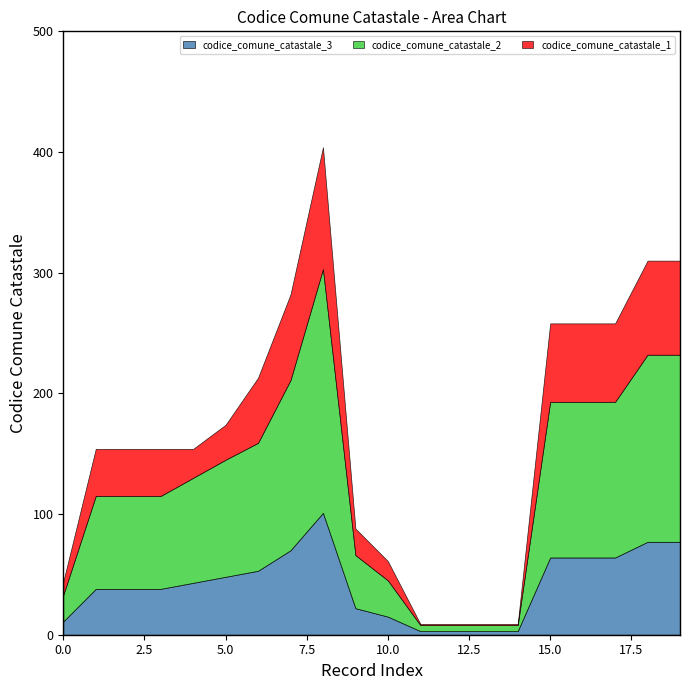

True or false: codice_comune_catastale_1 and codice_comune_catastale_2 cross at least once.

False